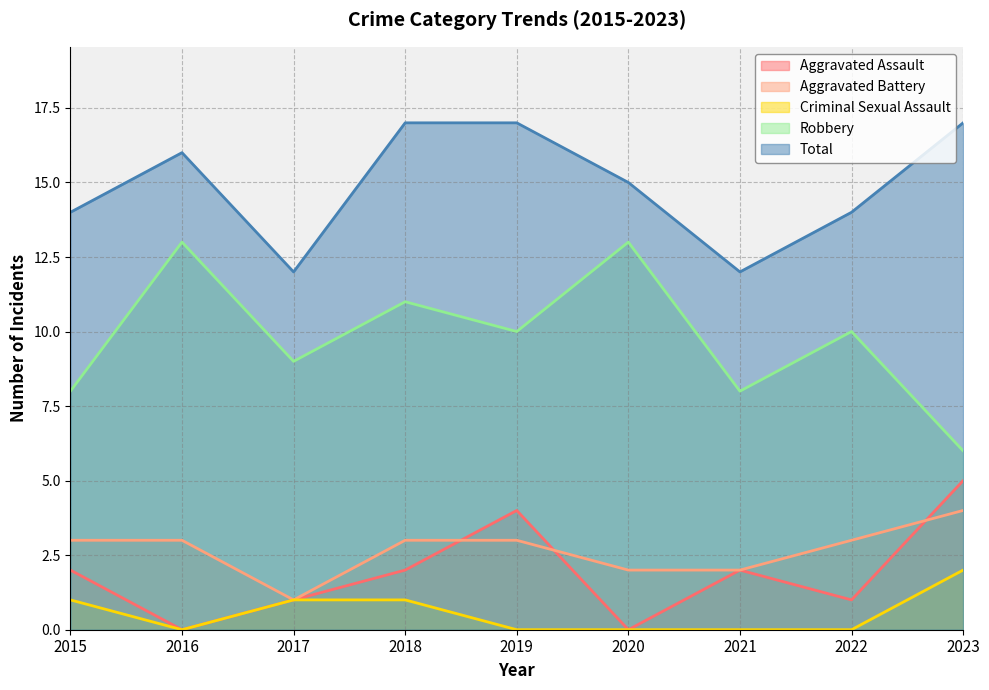

What is the total value across all series at 2016?

32